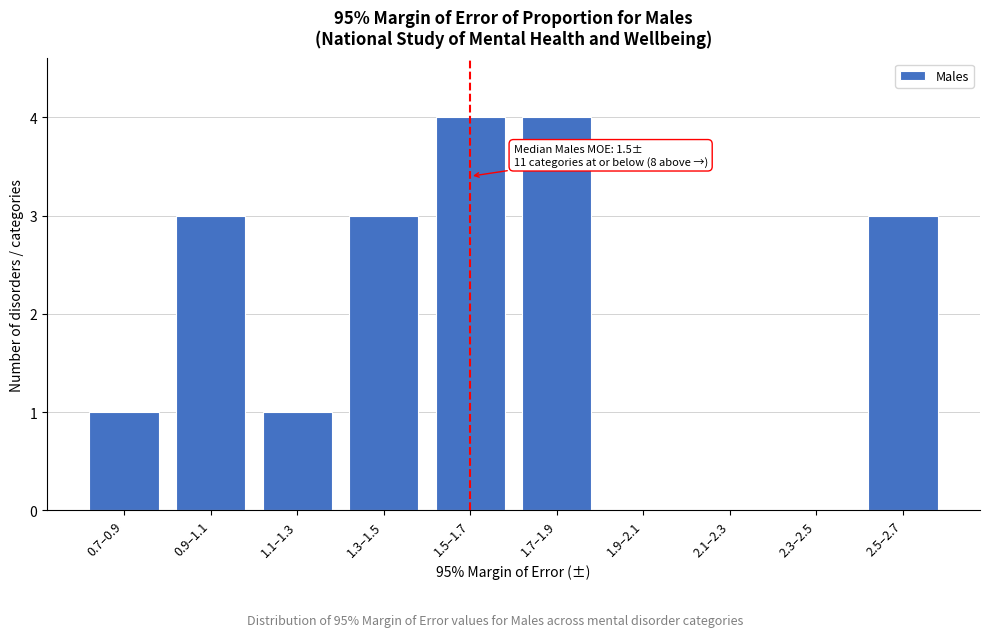

Reading left to right, what are all the values shown in this chart?

0.7–0.9=1	0.9–1.1=3	1.1–1.3=1	1.3–1.5=3	1.5–1.7=4	1.7–1.9=4	1.9–2.1=0	2.1–2.3=0	2.3–2.5=0	2.5–2.7=3